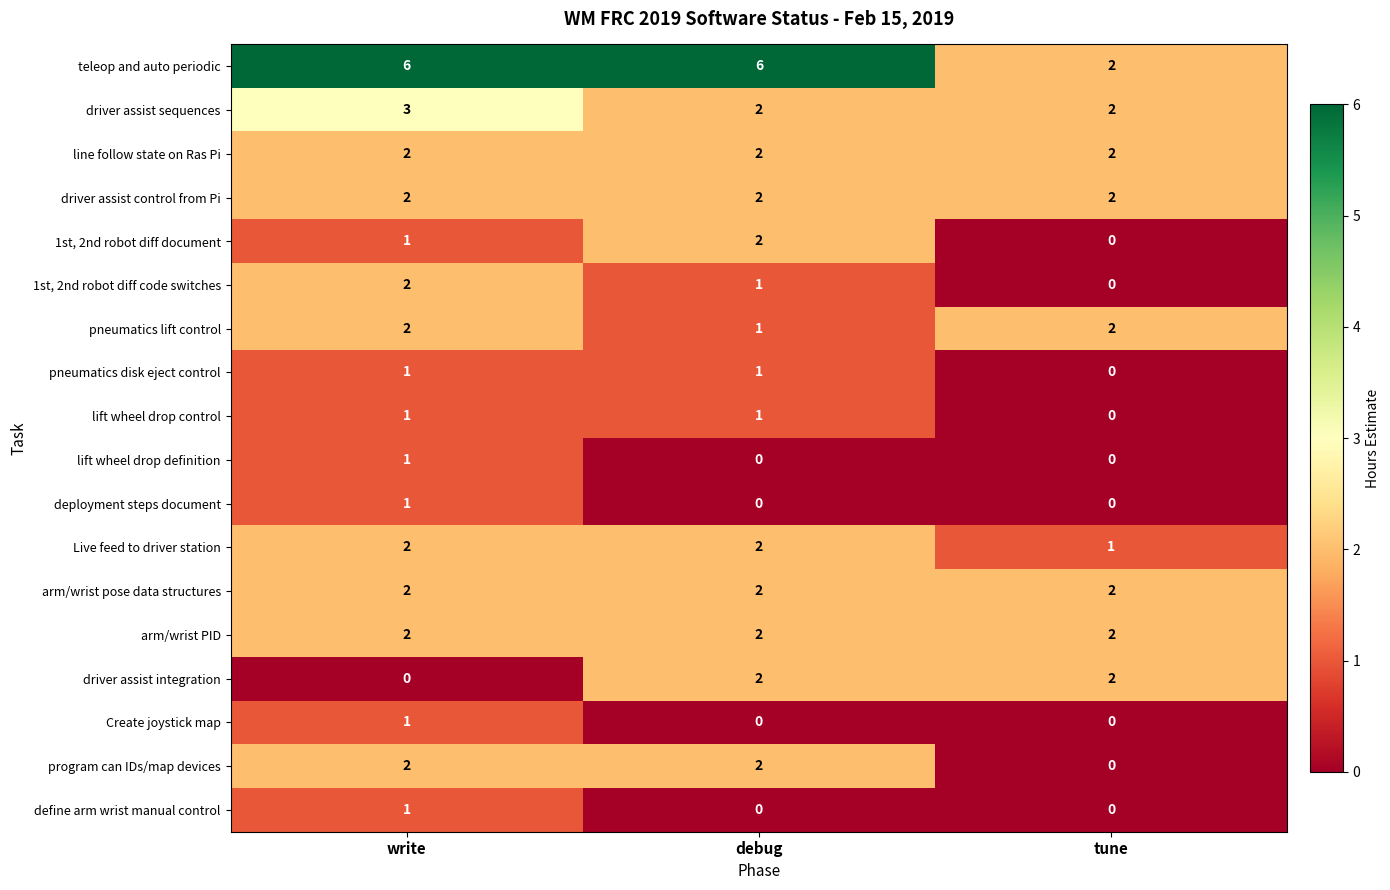

Which series has the largest total across all categories?

teleop and auto periodic